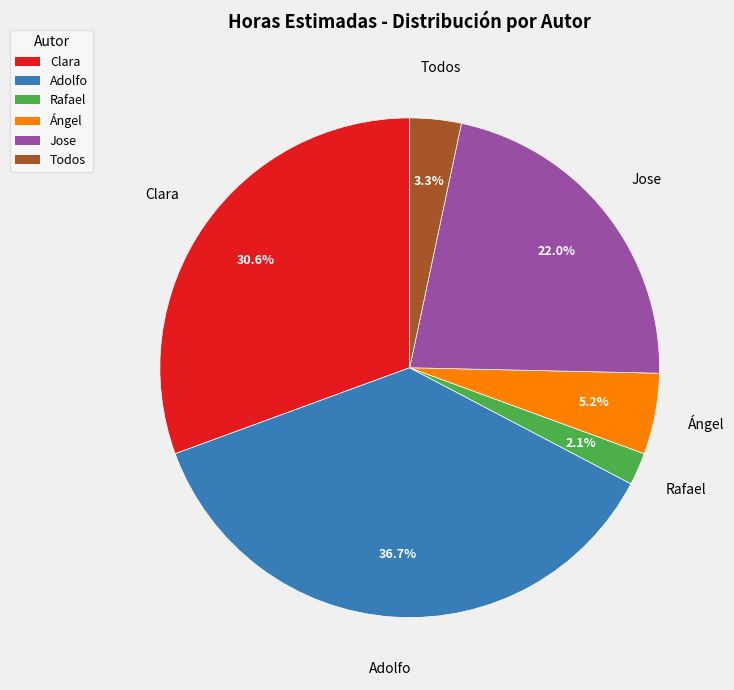

Which slice is the largest?

Adolfo